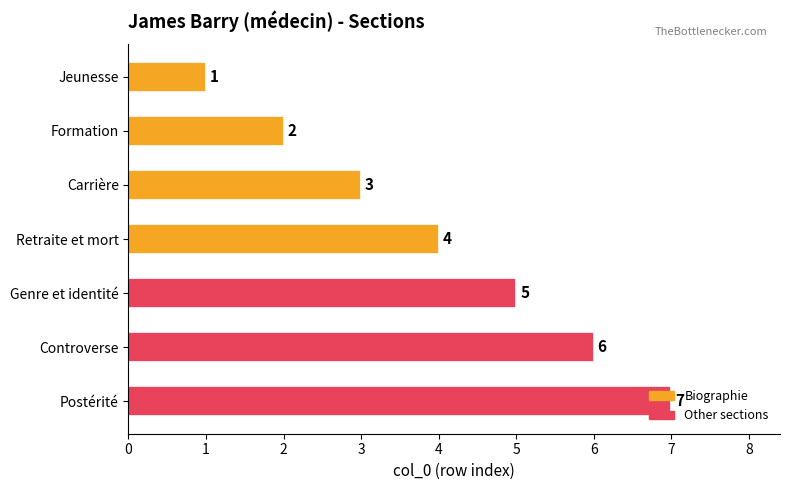

Read the value at Postérité.

7